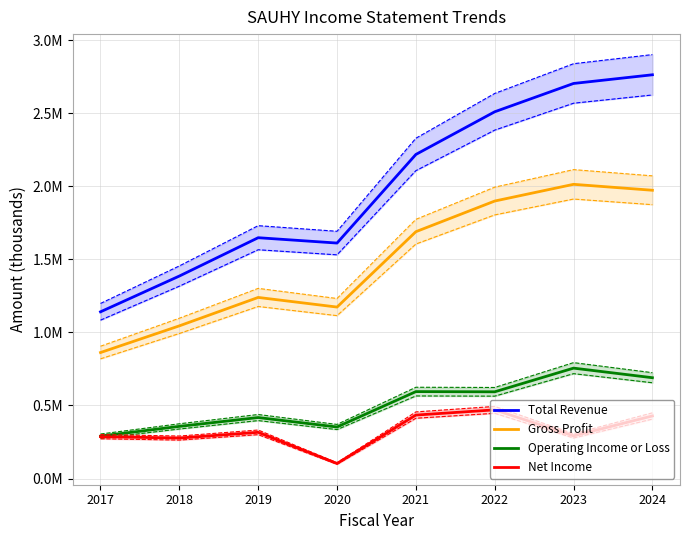

What is the average value of the Gross Profit series?

1486912